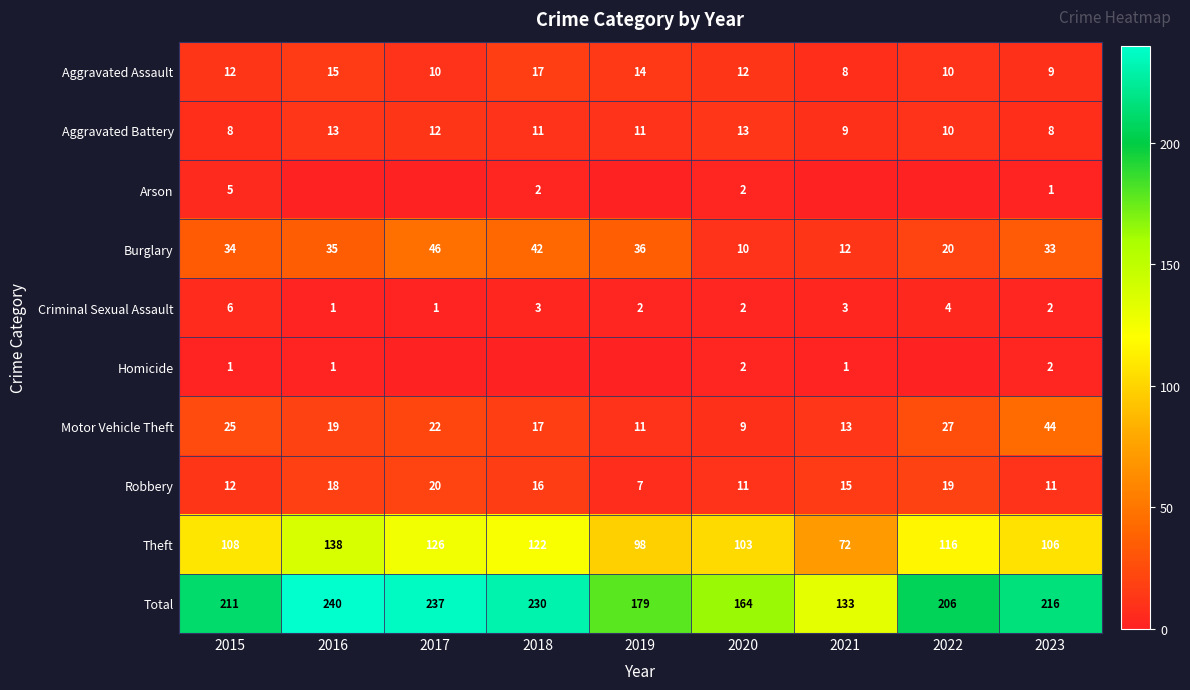

At which label does Motor Vehicle Theft first exceed 19?

2015